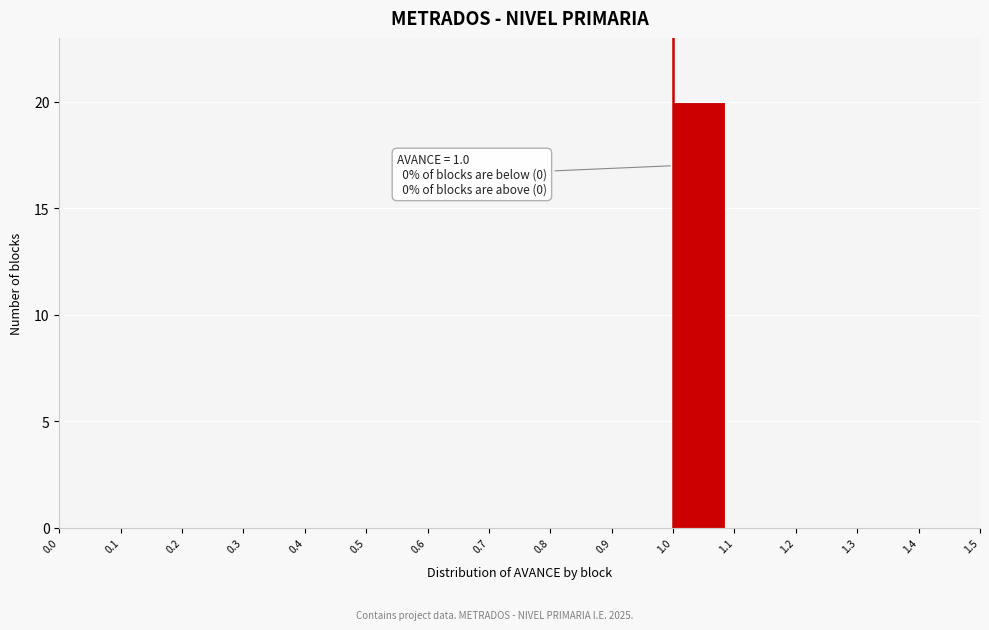

Which range on the x-axis has the tallest bar?

1.0 to 1.1